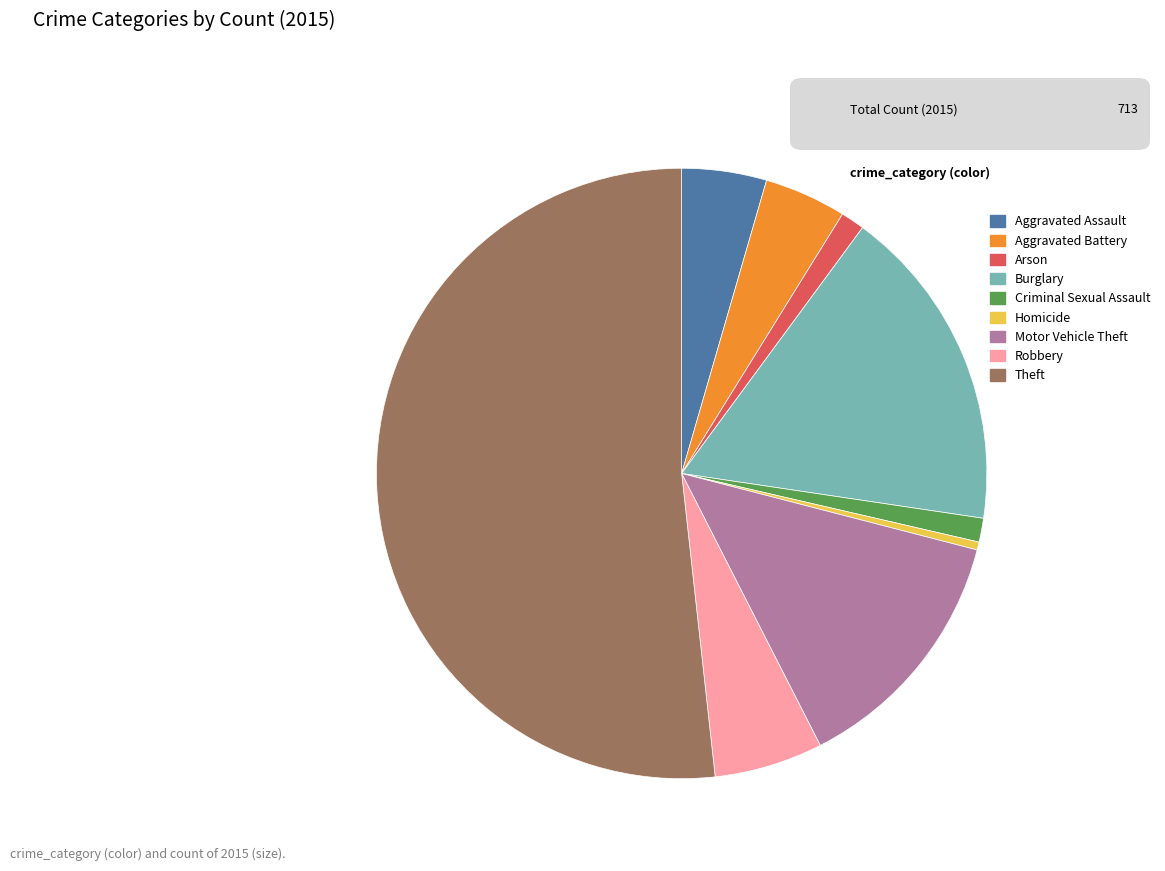

Is it true that Theft is 37% of the pie?

False